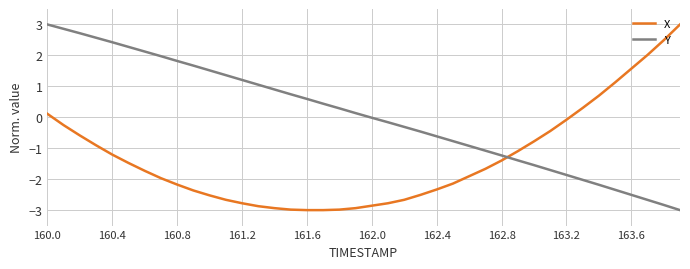

Which series has the largest total across all categories?

Y